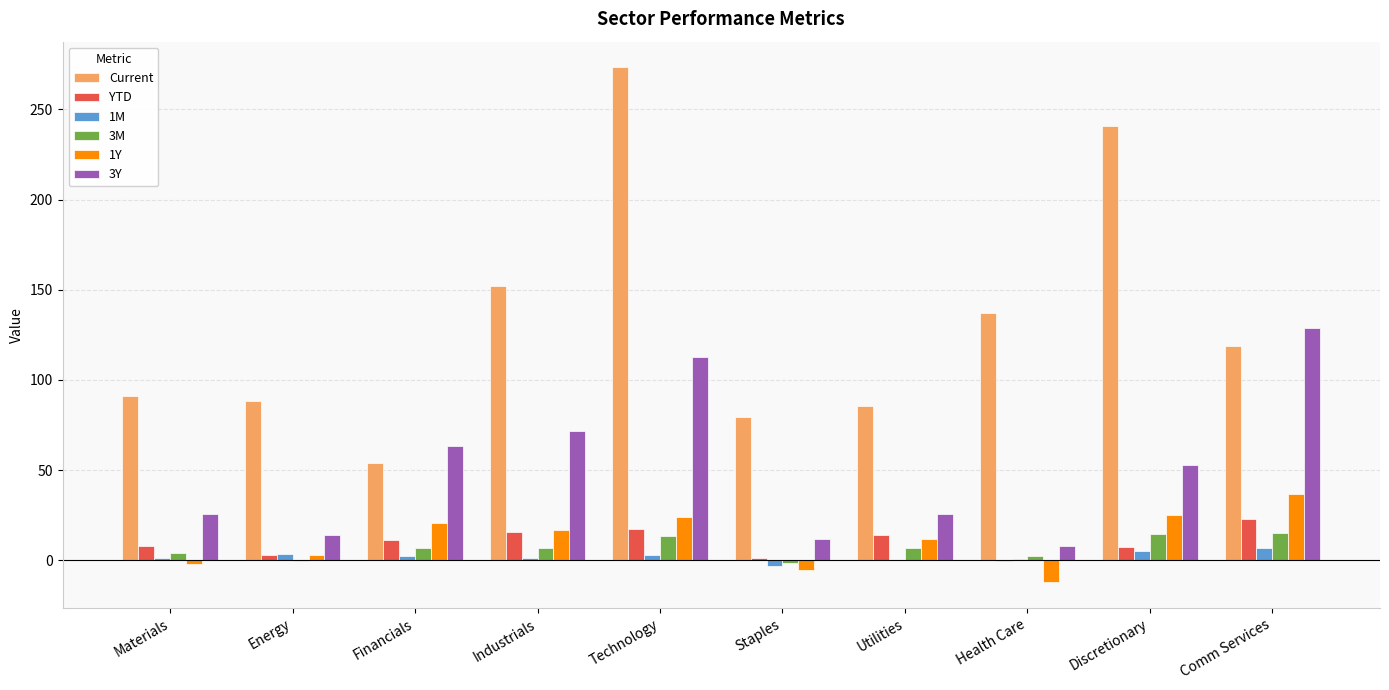

Which series has the largest total across all categories?

Current